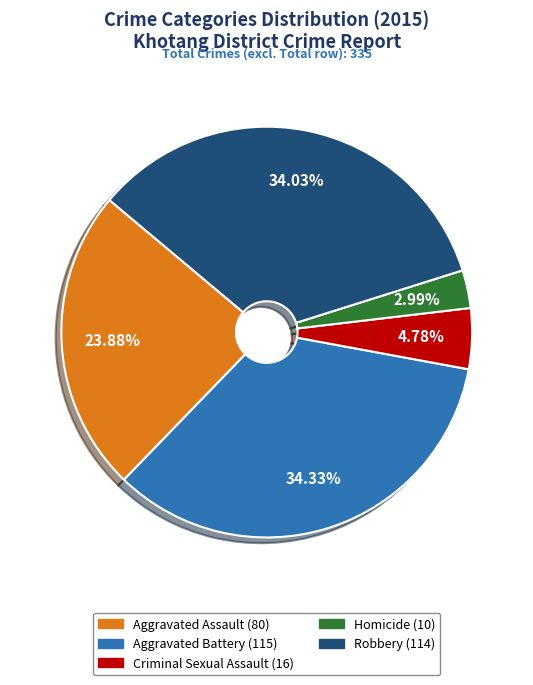

What percentage is NOT represented by Aggravated Assault?

76.1%